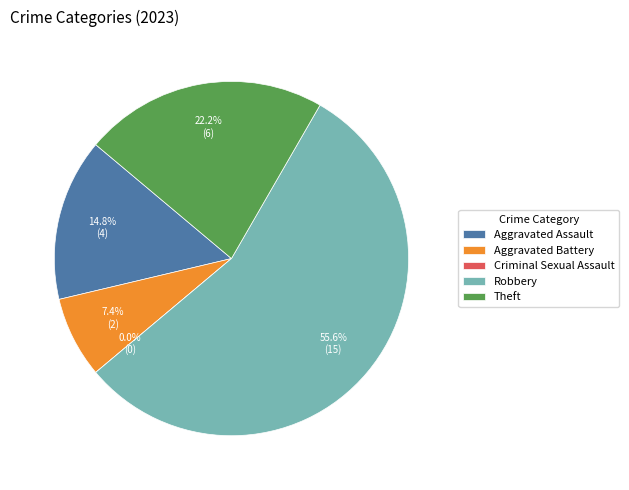

Combined, what portion of the pie is Robbery and Aggravated Battery?

63.0%